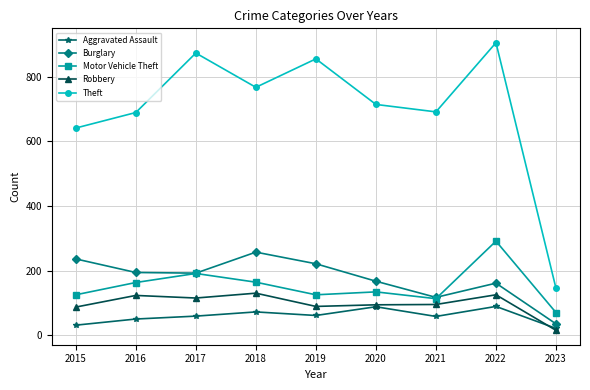

Which series has the widest spread of values?

Theft